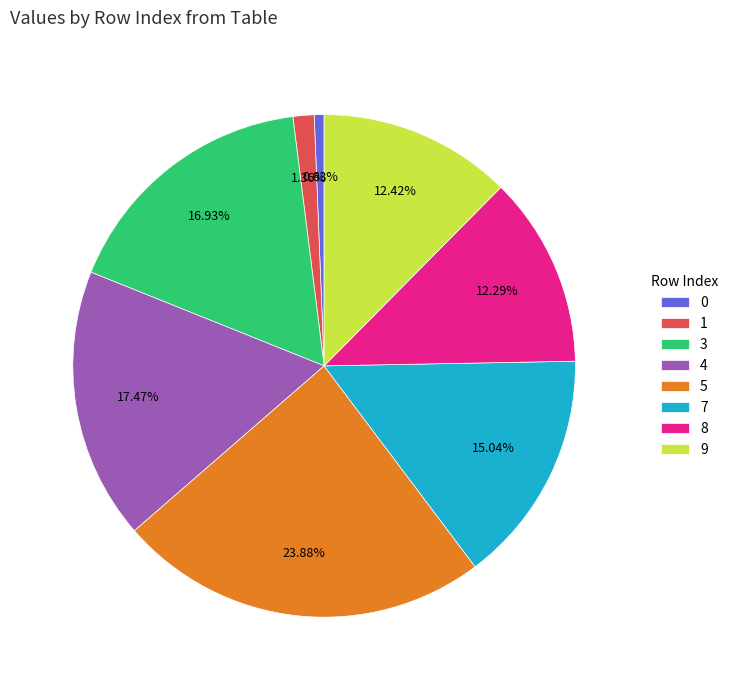

Is 0 the majority of the pie?

No